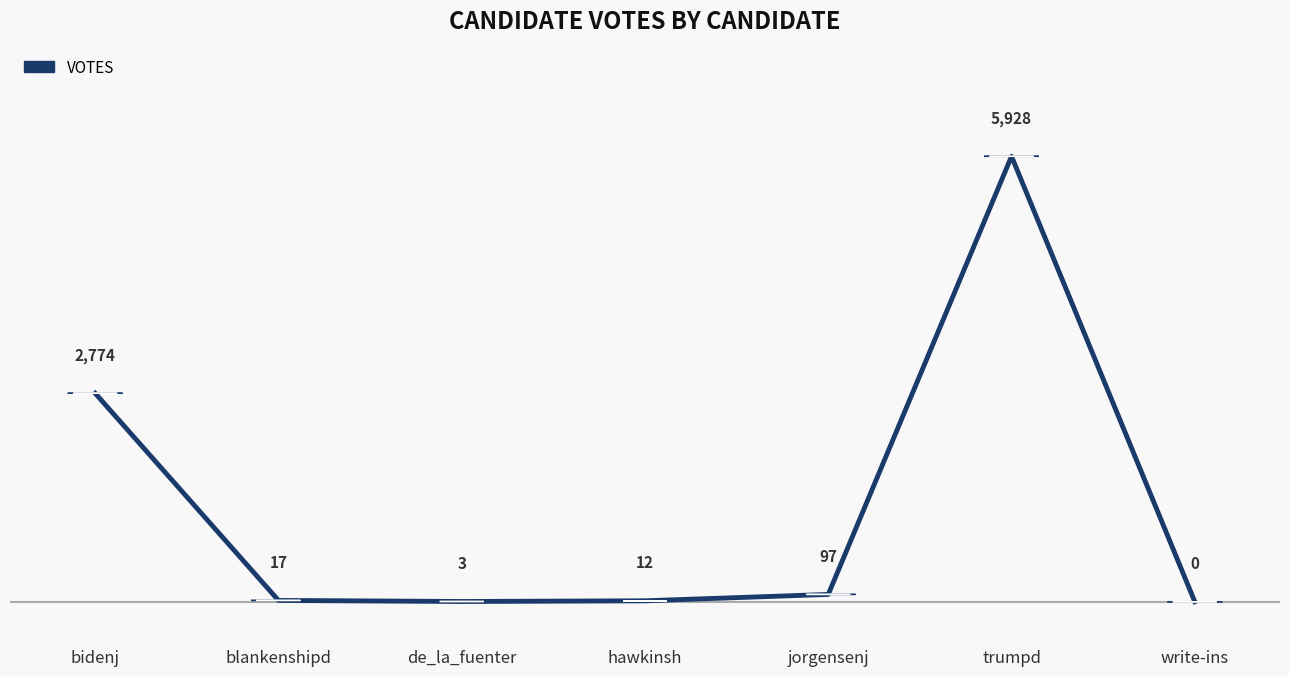

Which label corresponds to the smallest value in the chart?

write-ins